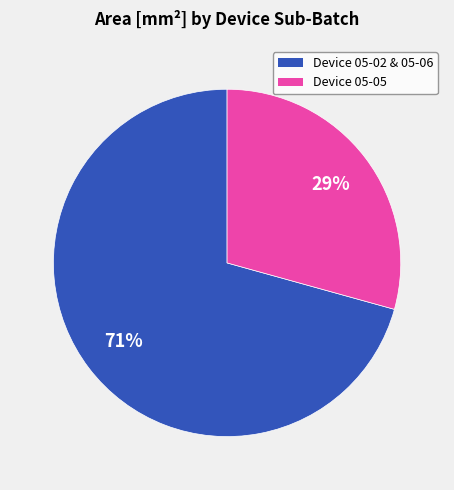

Rank the categories by value from lowest to highest.

Device 05-05, Device 05-02 & 05-06